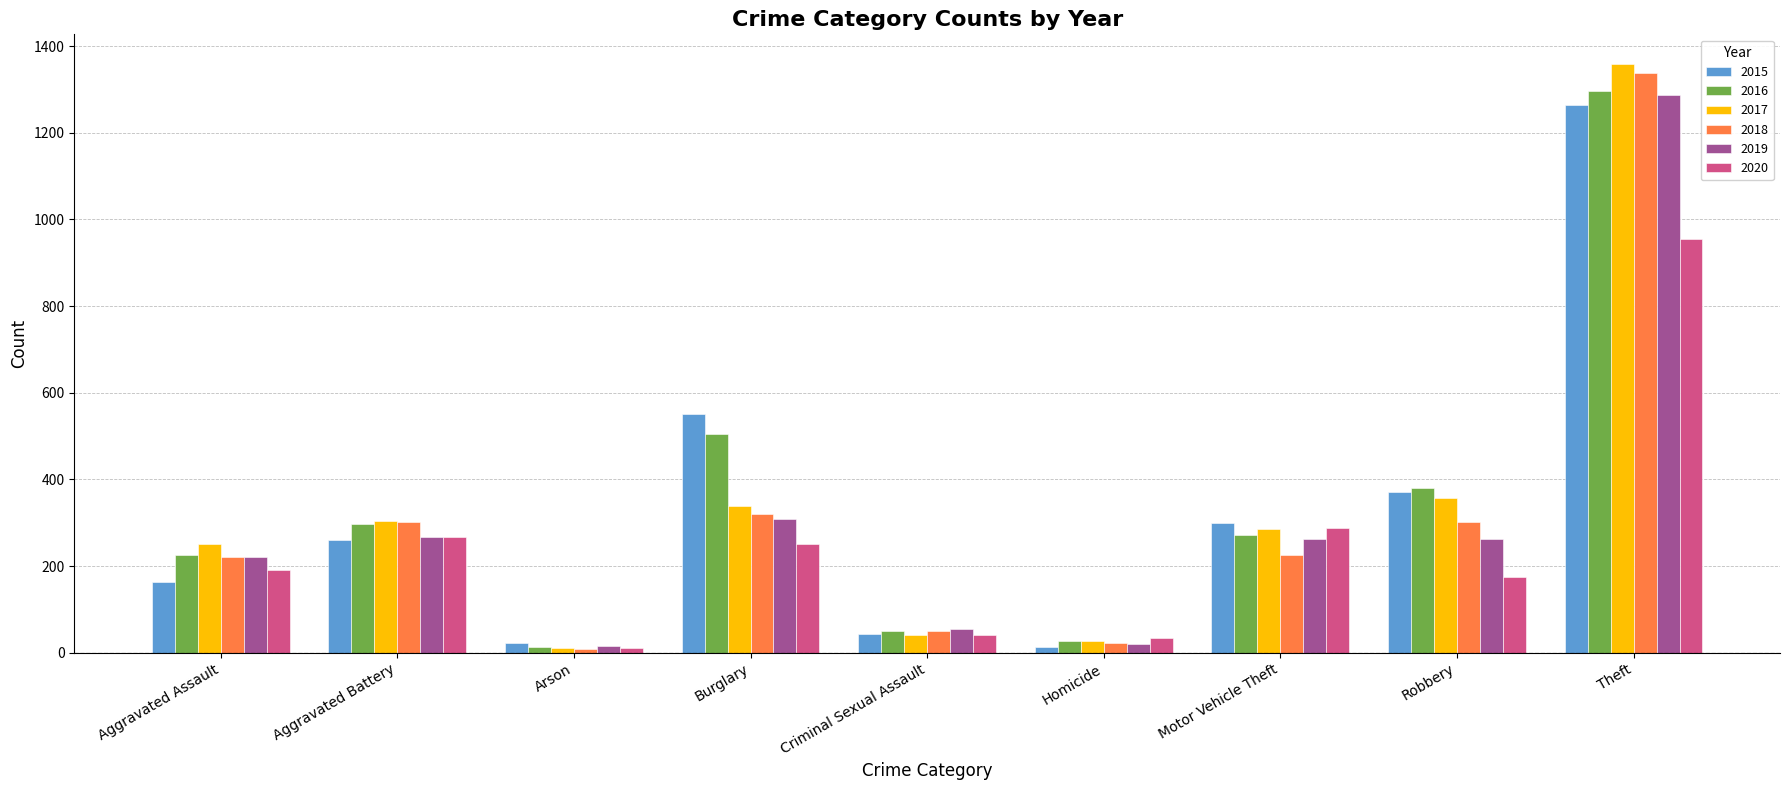

What is the sum of all 2015 values?

2987